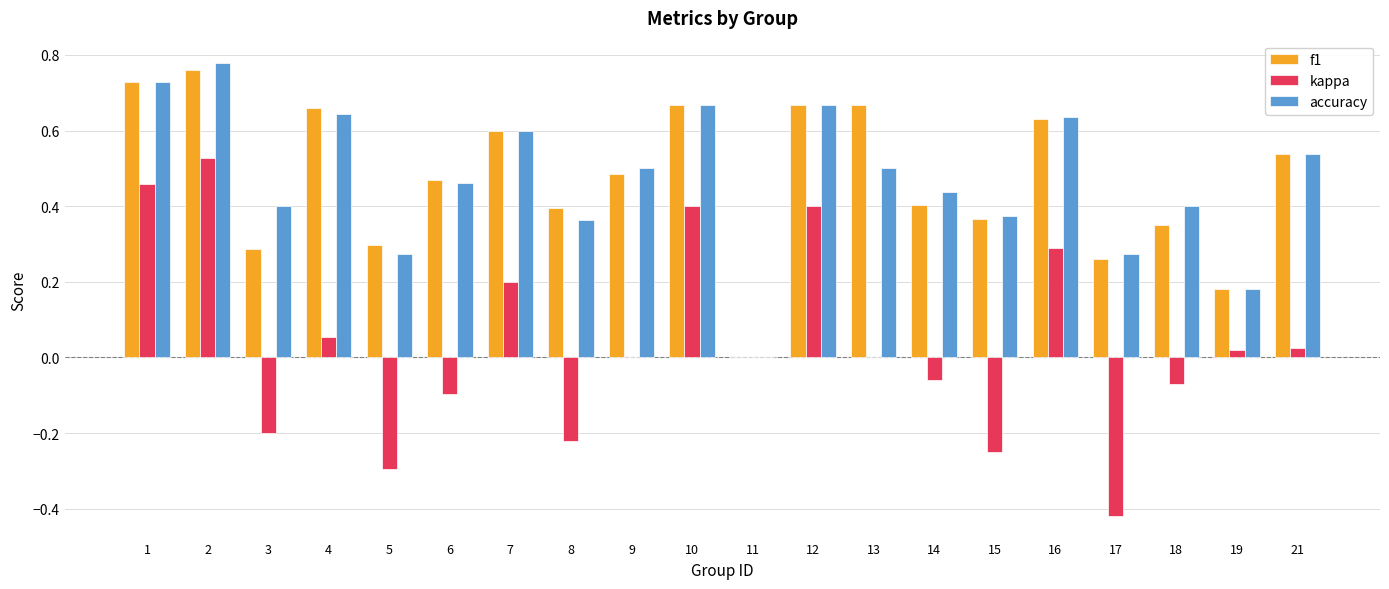

What is the total value across all series at 7?

1.4